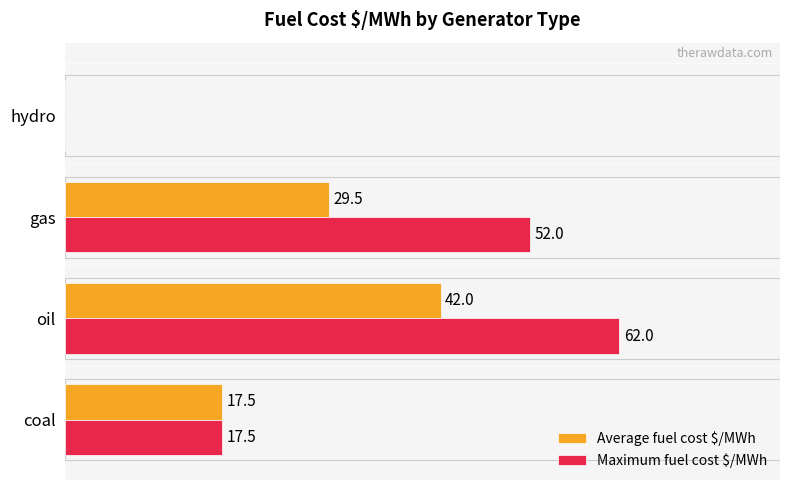

At which category is the sum across all series the highest?

oil